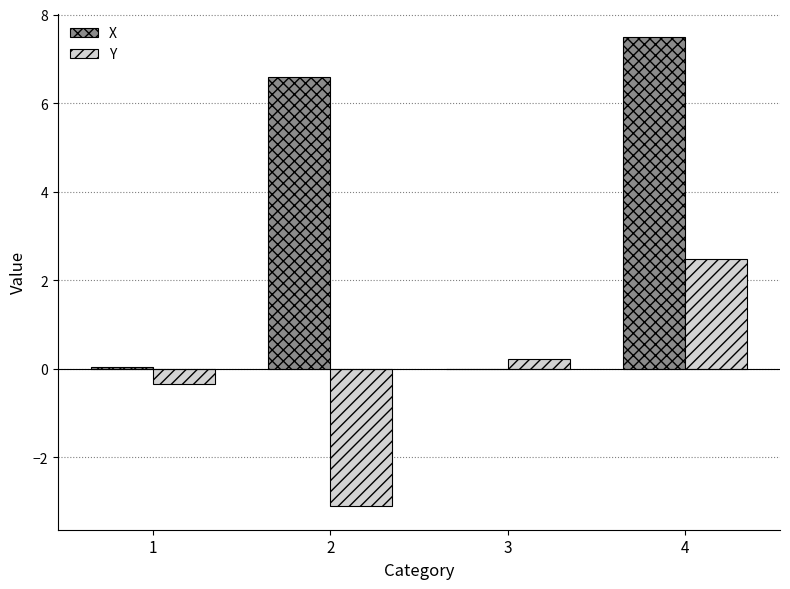

What is the sum of all Y values?

-0.8